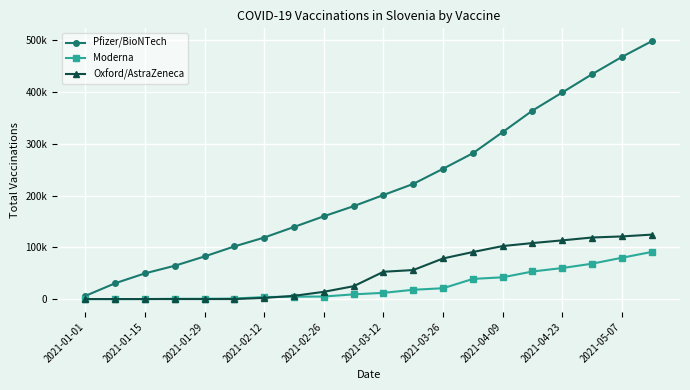

True or false: Oxford/AstraZeneca has more than 0 points higher than both neighbors.

False